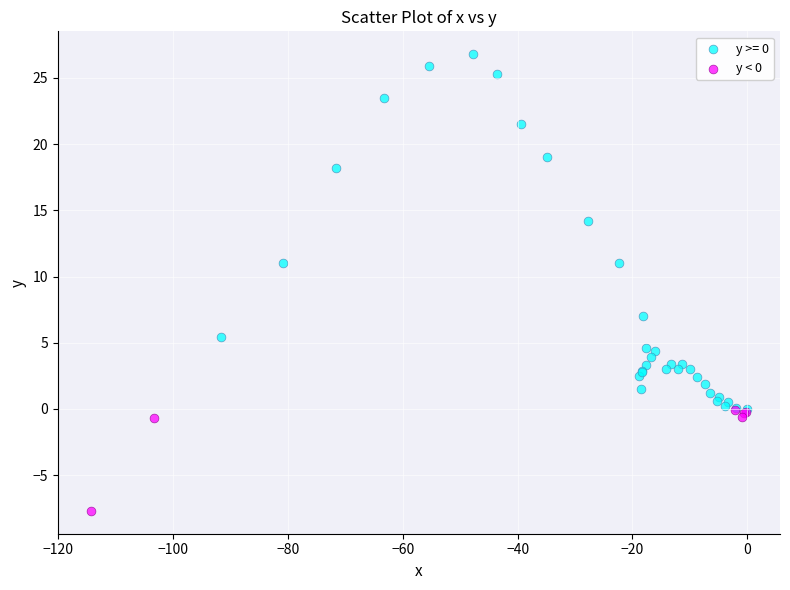

Which series contains the lowest Y value?

y < 0